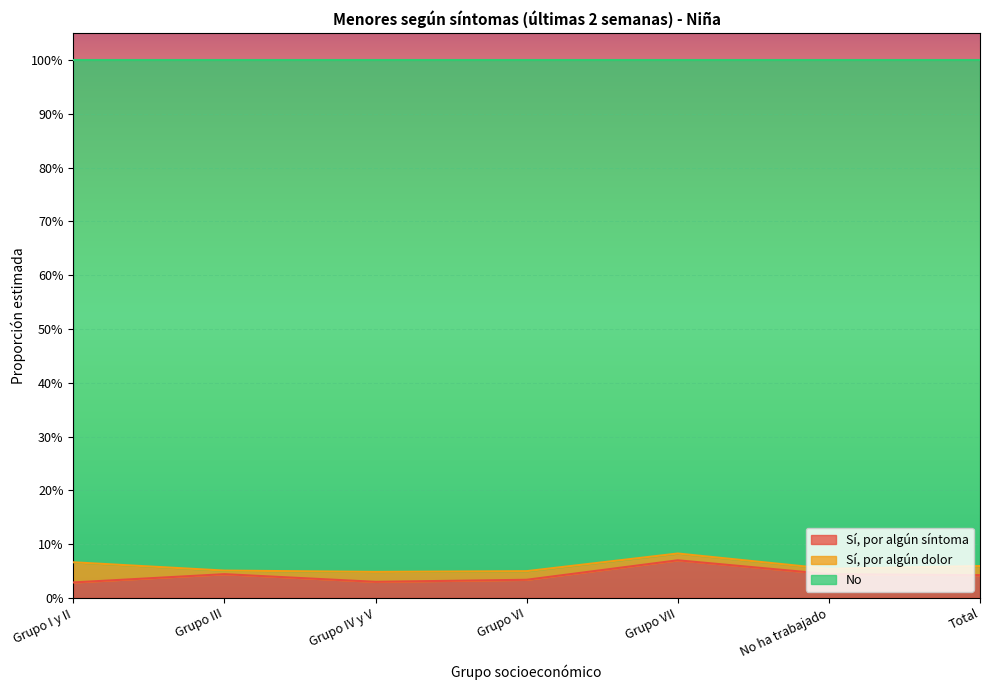

In Sí, por algún síntoma, how many points are lower than both neighbors (excluding endpoints)?

1